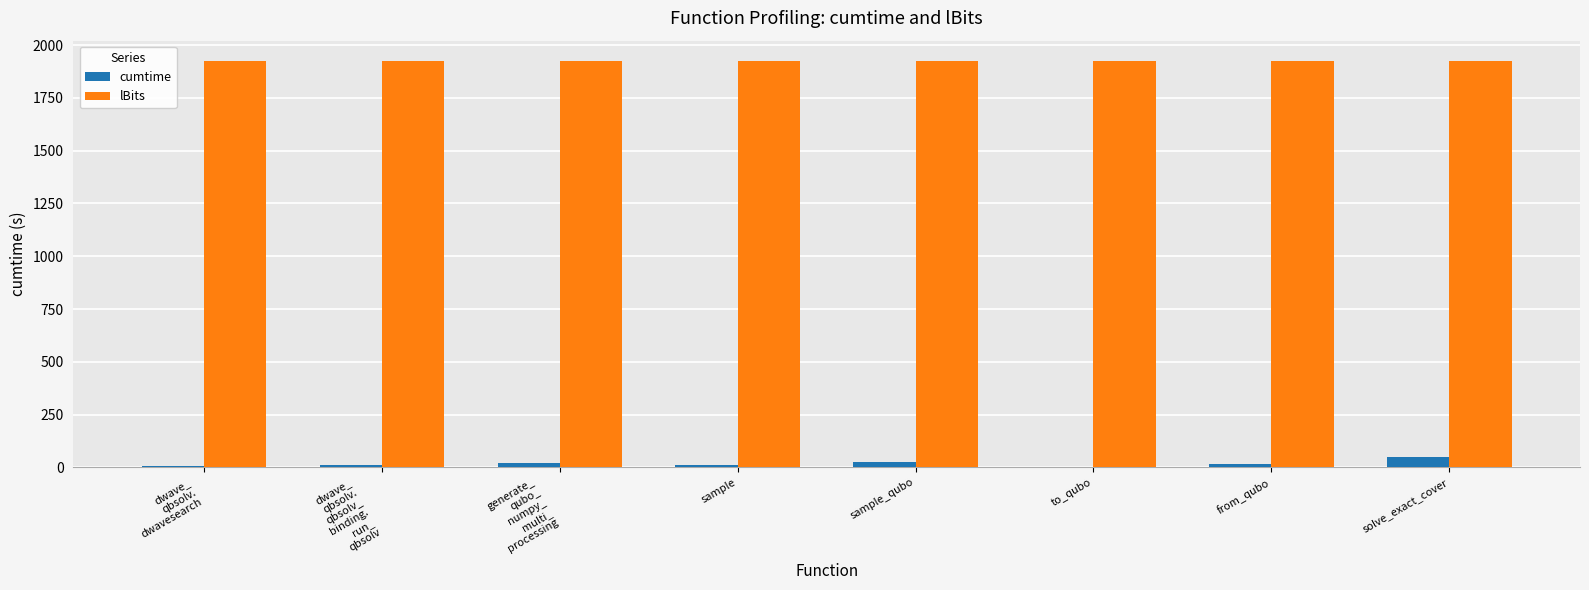

Are the bars horizontal?

No